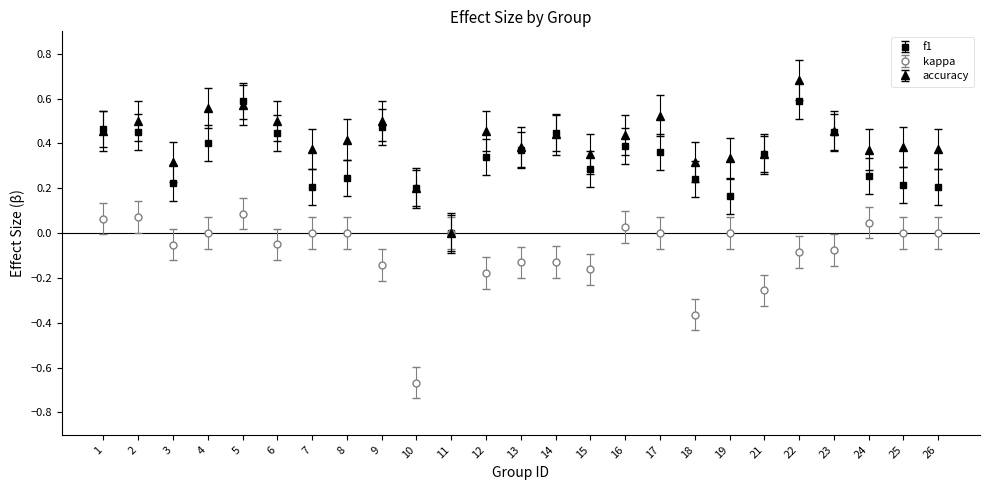

How many lines are shown in the chart?

3